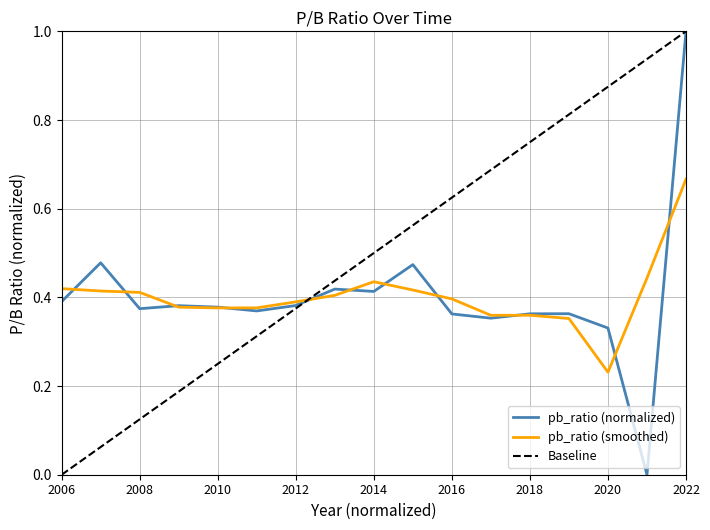

Does the chart have visible grid lines?

Yes